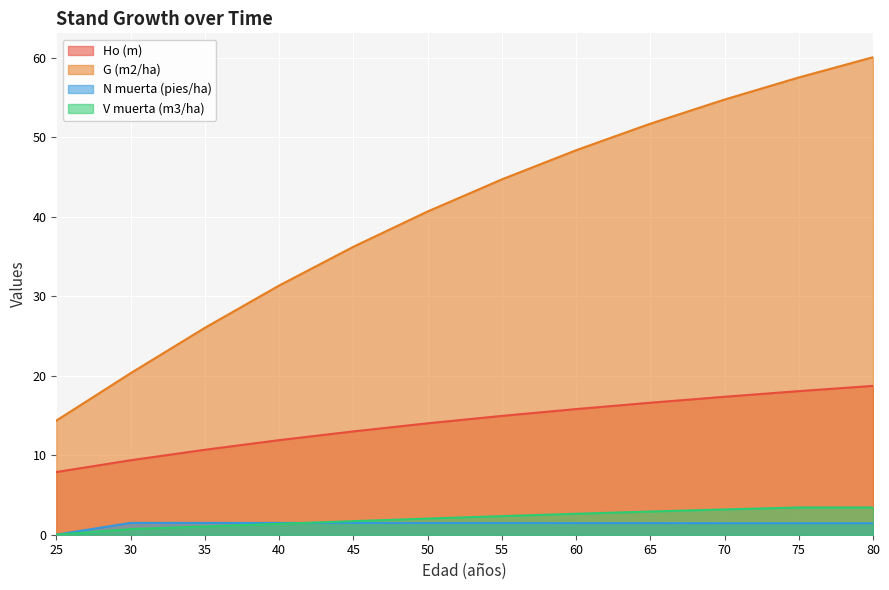

What is the difference between the highest and lowest values at 80?

58.6